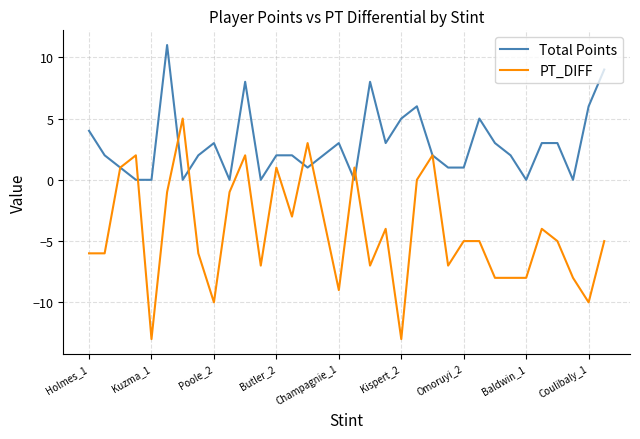

Which series has the widest spread of values?

PT_DIFF